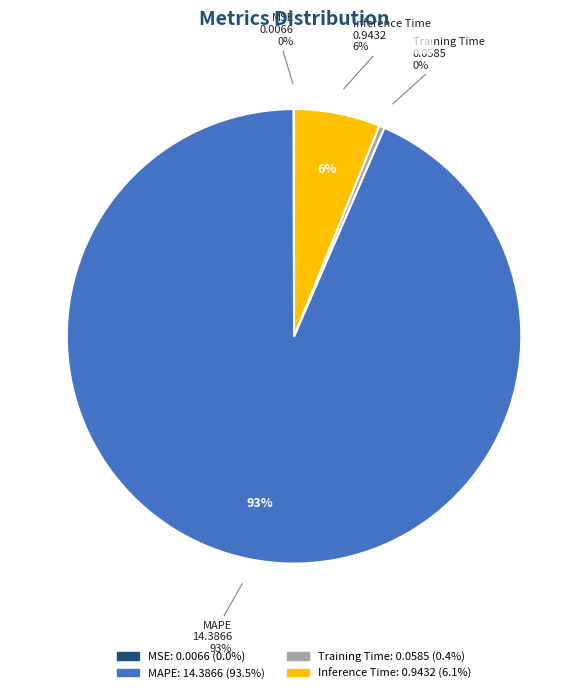

Which slice represents more than half of the pie?

MAPE